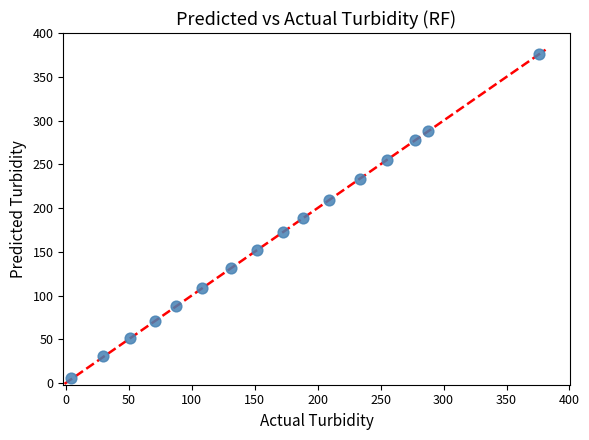

What is the range of X values (max minus min)?

372.0